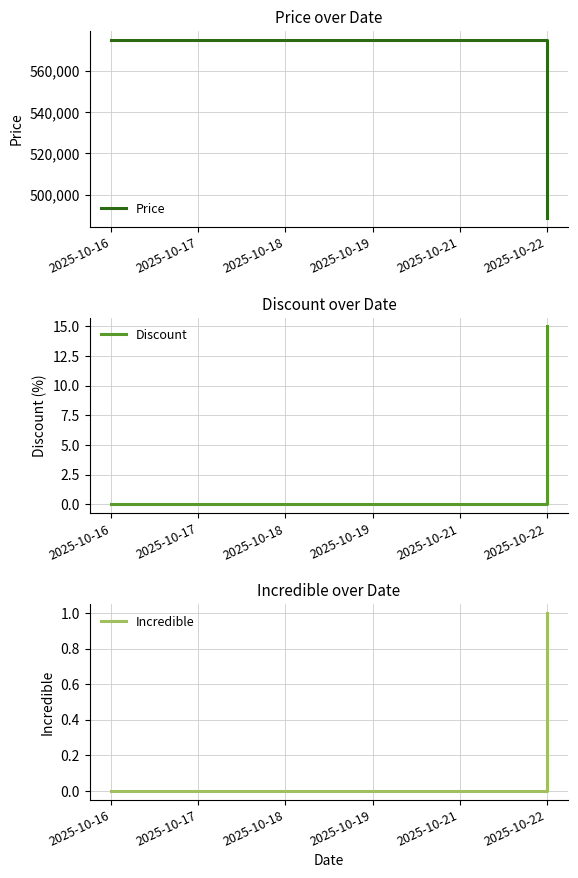

How many categories are shown in the chart?

6